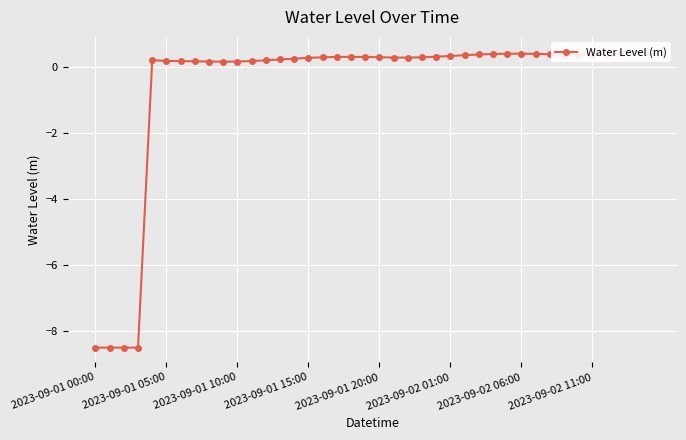

Is it true that the value at 31 is 0.4?

True